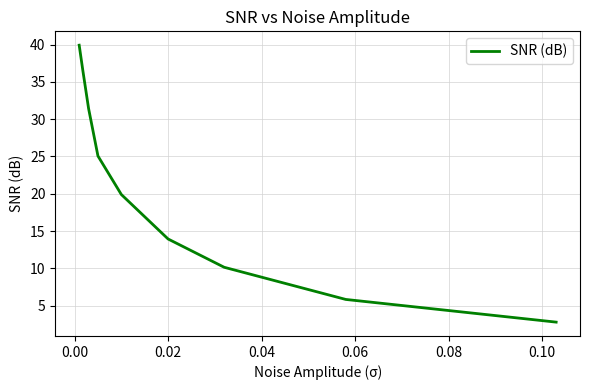

What is the greatest value displayed?

39.9